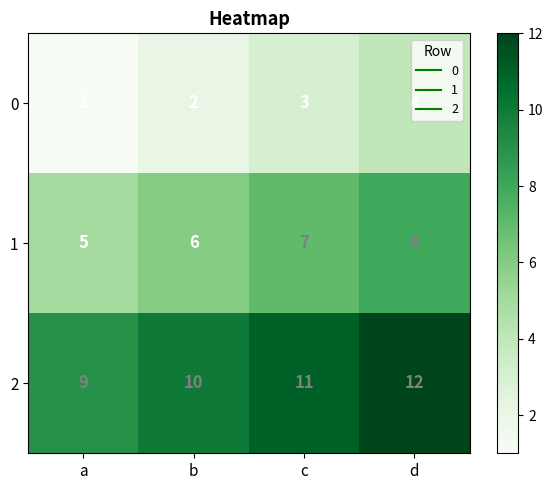

At which category is the sum across all series the highest?

d